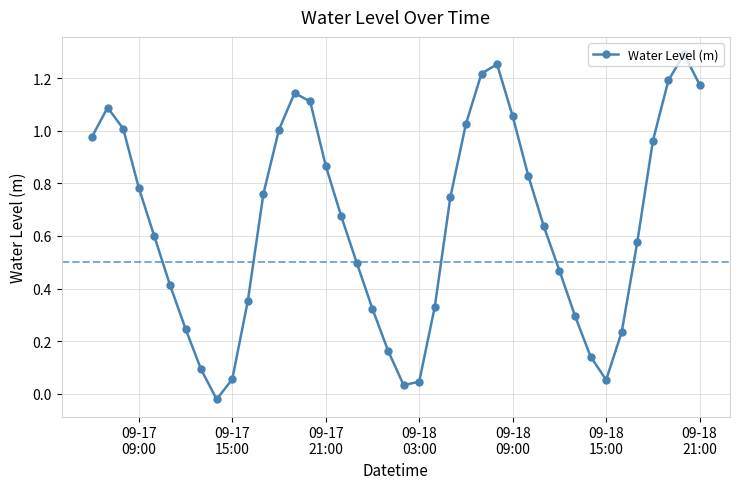

True or false: there are more than 1 points higher than both neighbors.

True